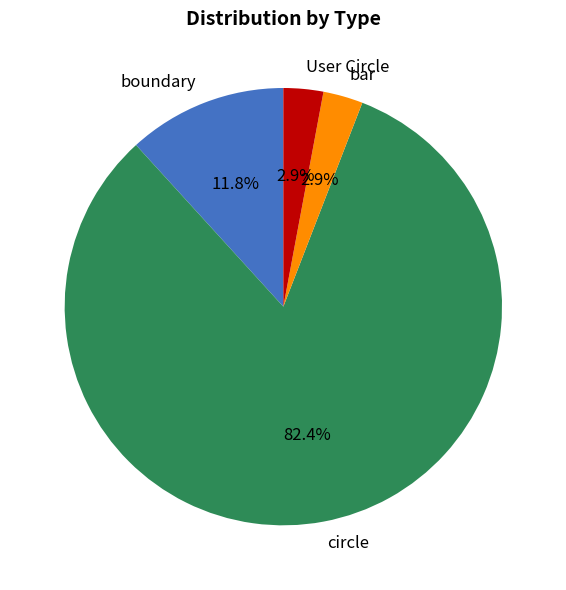

To the nearest percent, what is the difference between the boundary and User Circle slice percentages?

9%